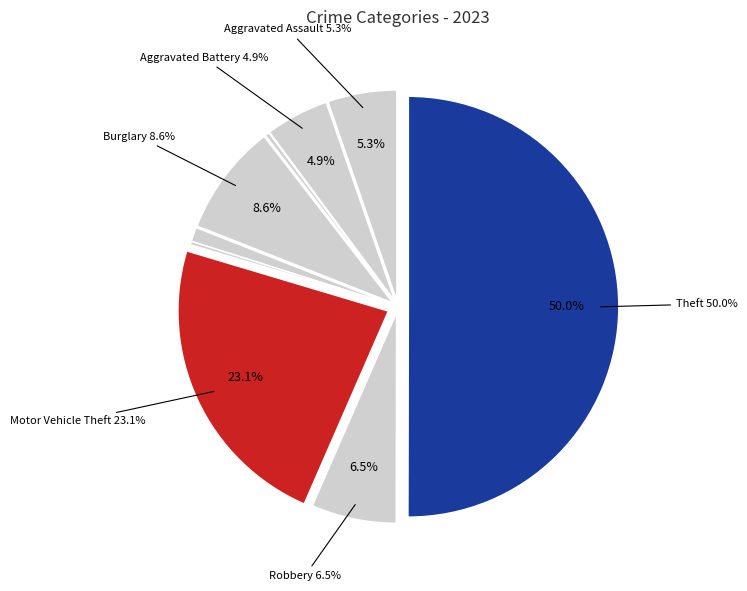

Is there a majority slice in this chart?

Yes